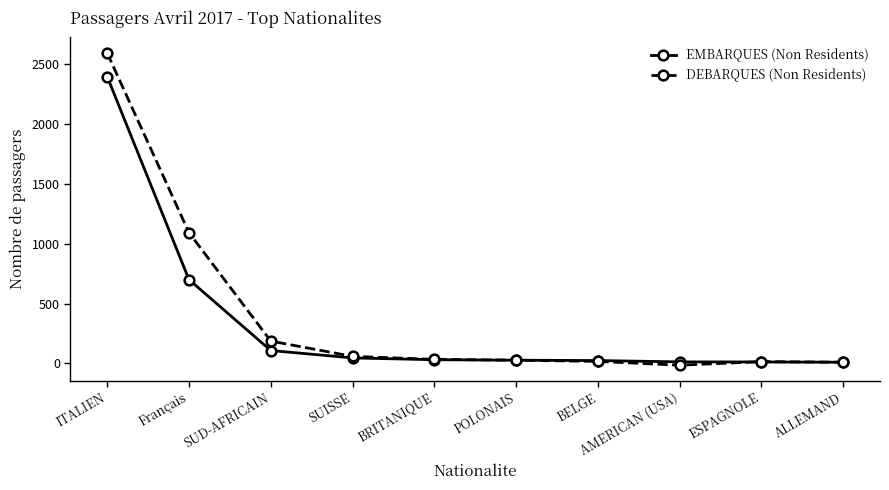

Is the value of DEBARQUES (Non Residents) at Français greater than the value of EMBARQUES (Non Residents) at BRITANIQUE?

Yes